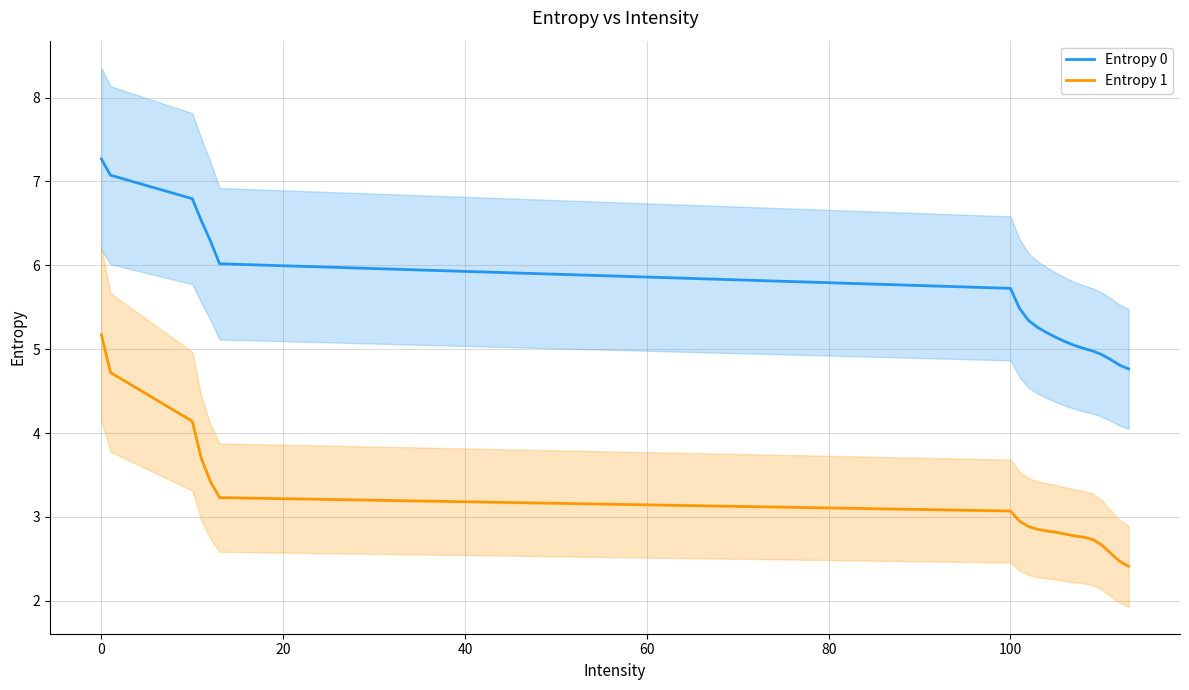

True or false: Entropy 0 and Entropy 1 intersect in this chart.

False